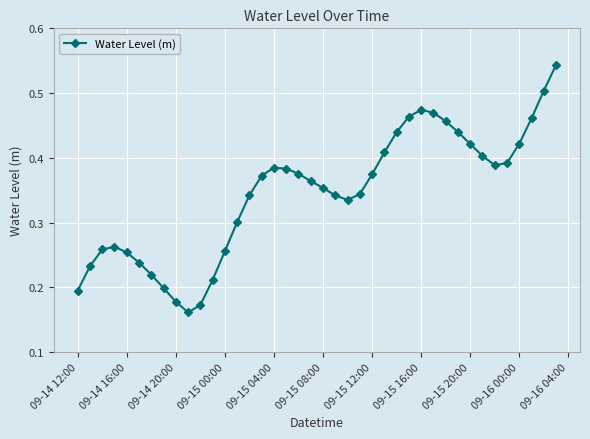

True or false: the data has more than 1 interior local peaks.

True